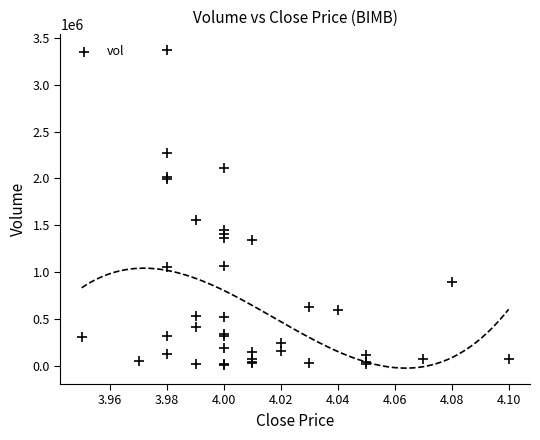

What Y value in the scatter plot is closest to 1687850?

1556600